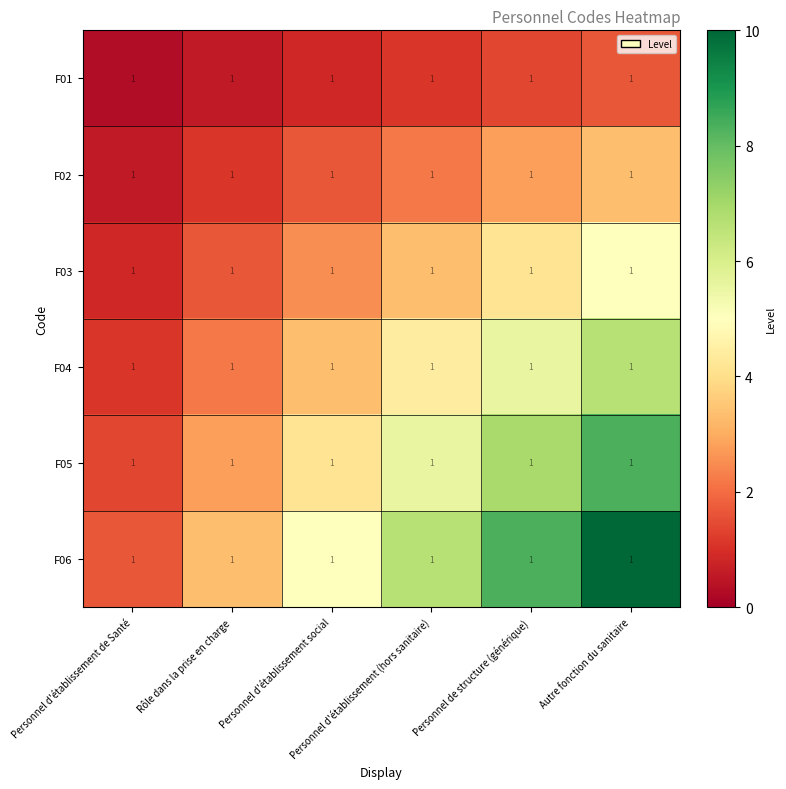

List the series in order of their peak value, lowest first.

F01, F02, F03, F04, F05, F06